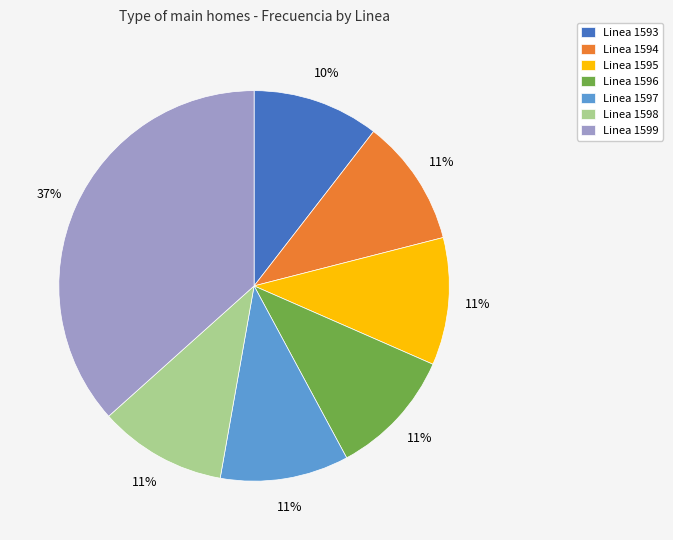

How many segments does this pie chart have?

7